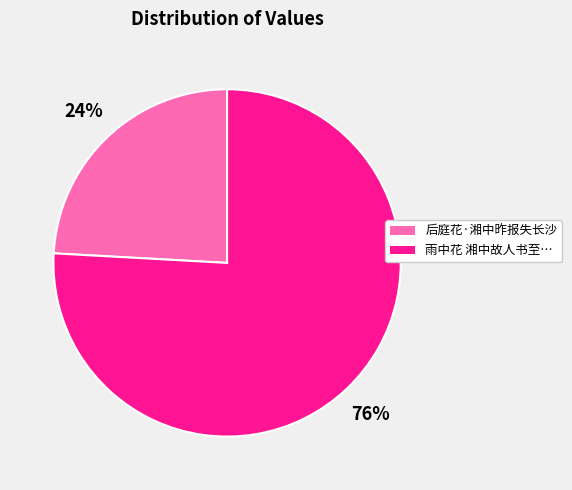

To the nearest percent, what is the average slice percentage?

50%